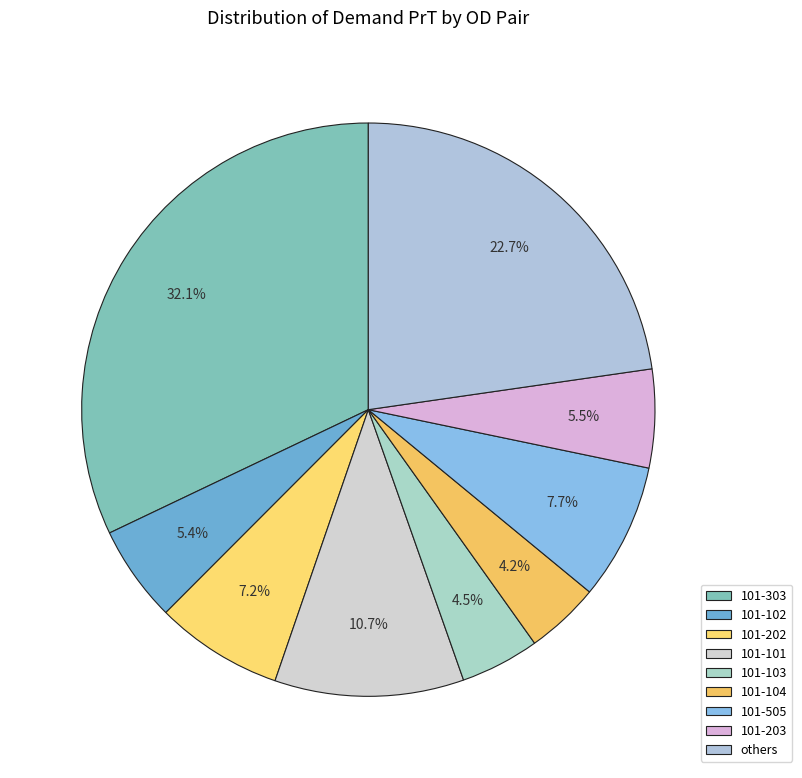

To the nearest percent, what is the difference between the largest and smallest slice percentages?

28%